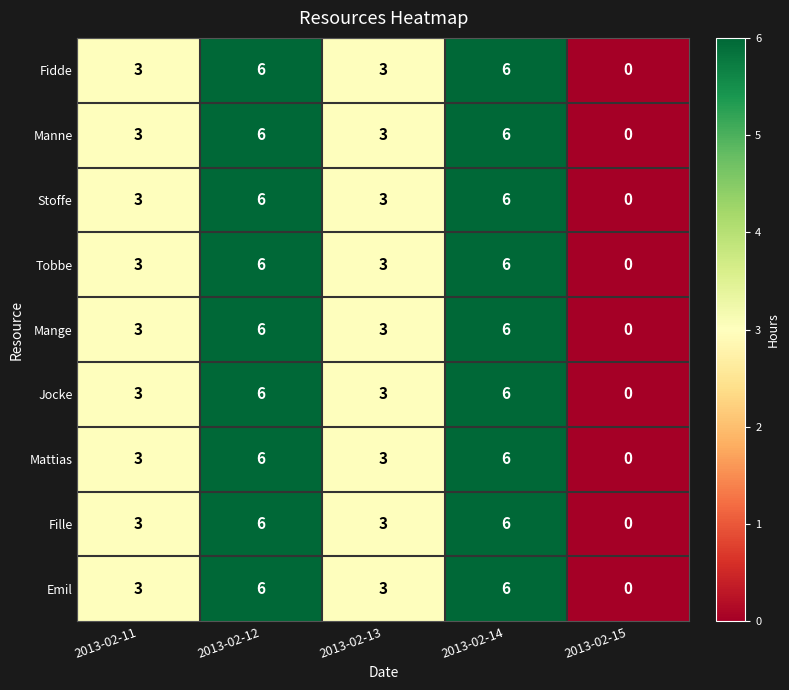

How many Fille values are between 3 and 6?

4